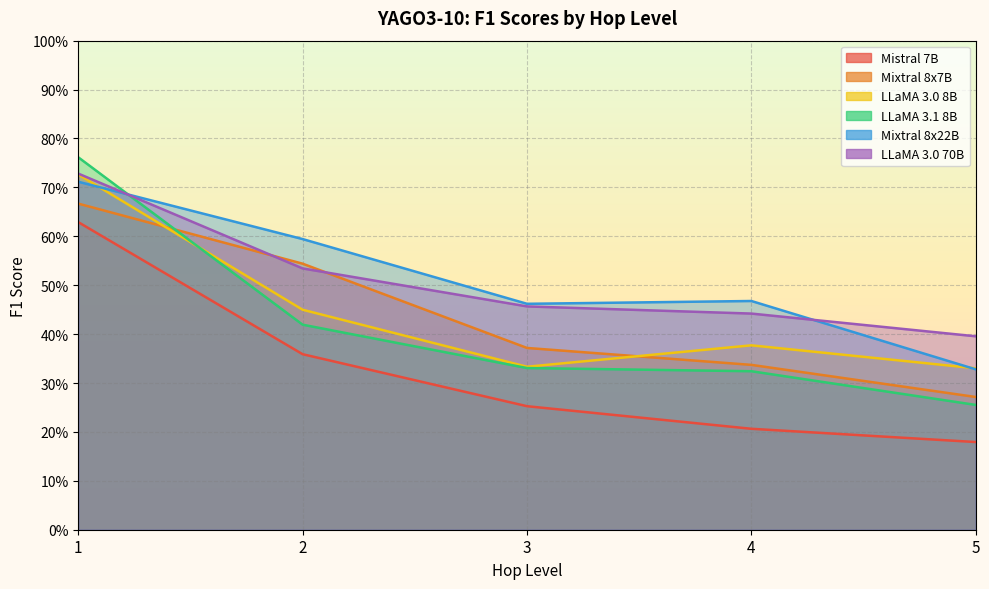

Count the number of categories in the chart.

5